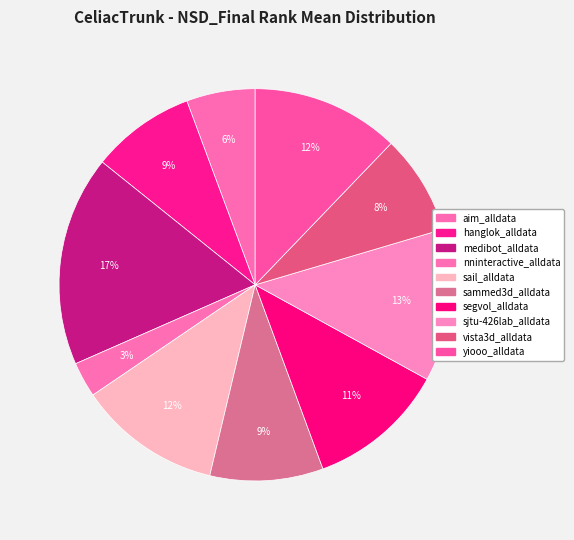

Which slice is the largest?

medibot_alldata